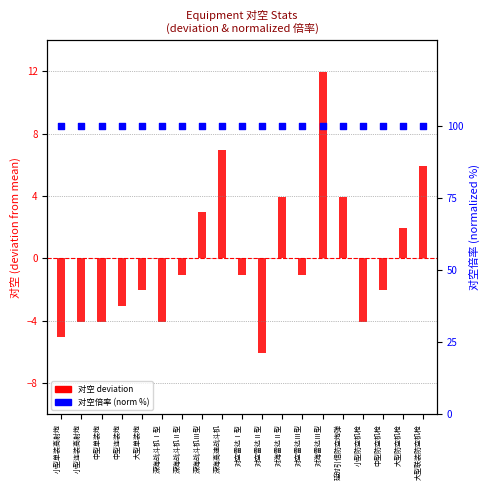

Is the value of 对空 (deviation from mean) at 延时引信防空炮弹 greater than the value of 对空倍率 (normalized %) at 深海战斗机Ⅱ型?

No